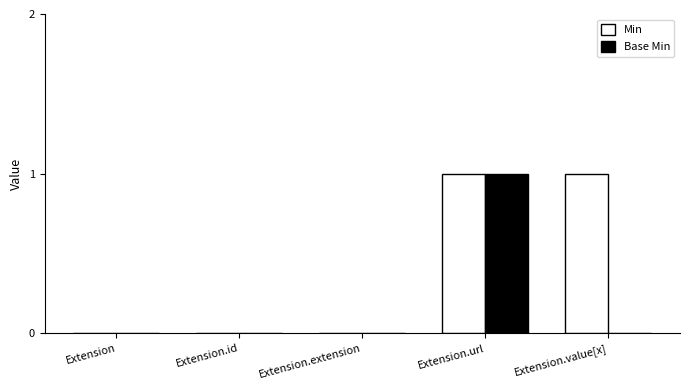

Is the value of Base Min at Extension.extension greater than the value of Min at Extension.url?

No